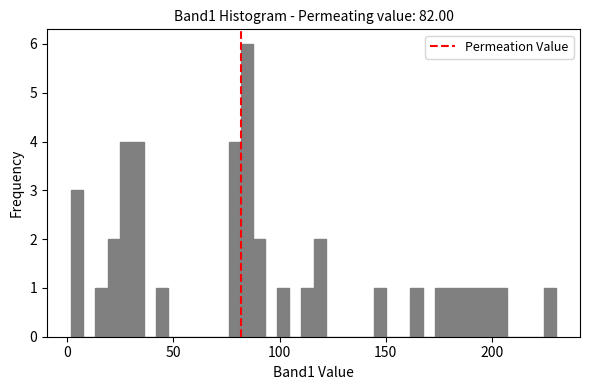

Around what value on the x-axis is the tallest bar? Give the approximate position of its centre, as read against the axis.

85